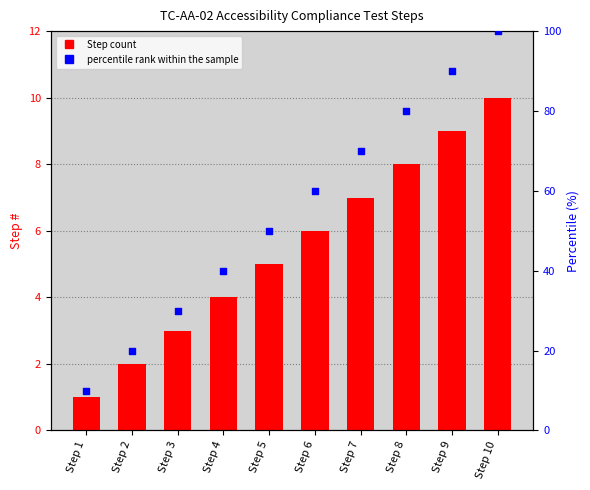

Is the value of Step # at Step 5 greater than the value of percentile rank within the sample at Step 1?

No